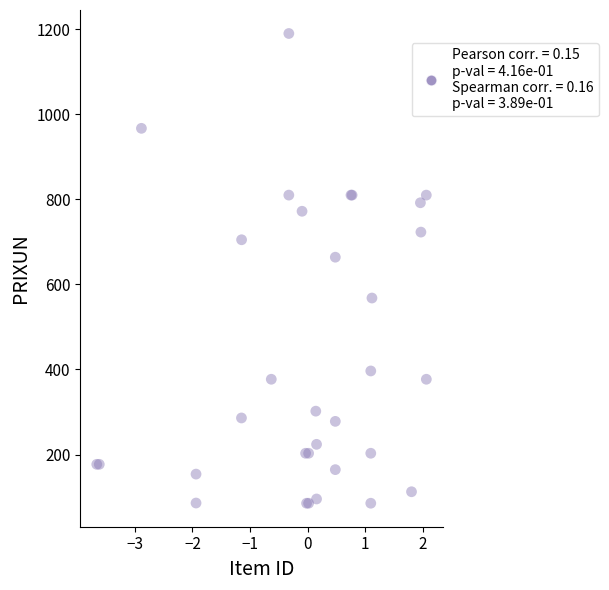

What Y value in the scatter plot is closest to 637?

664.0